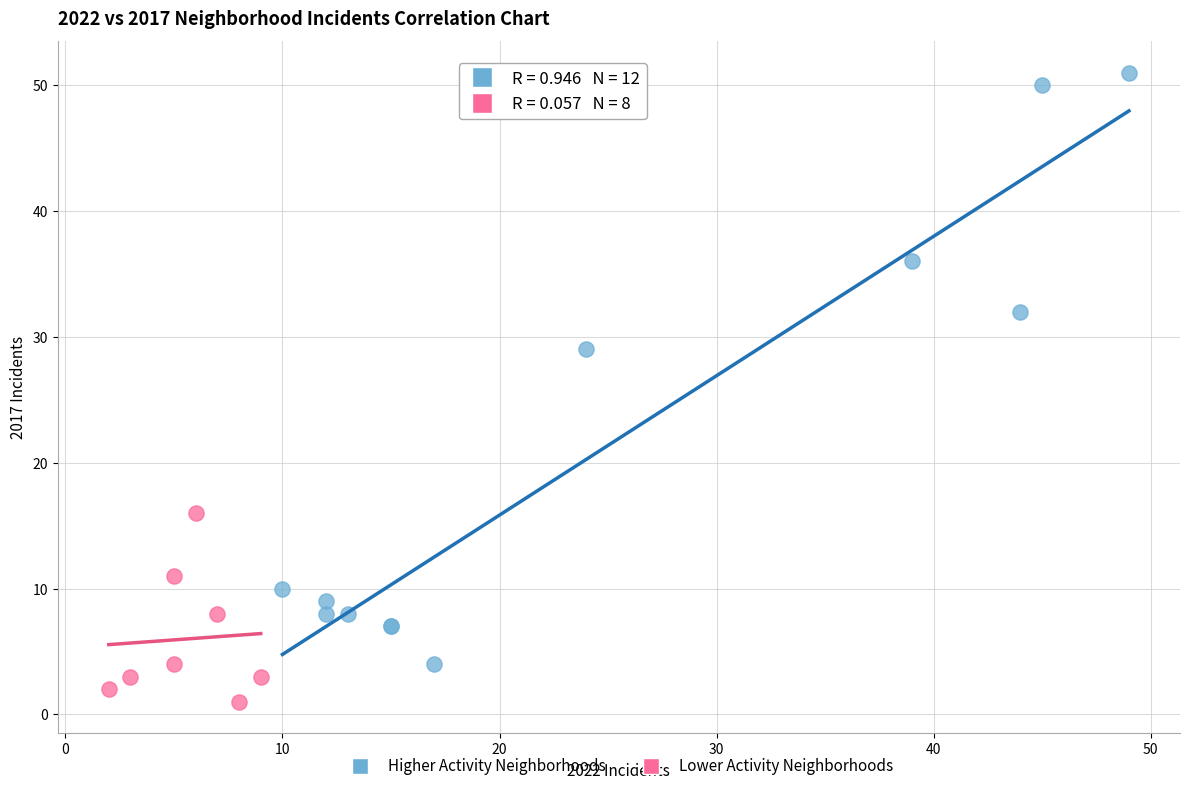

Which series contains the lowest Y value?

Lower Activity Neighborhoods